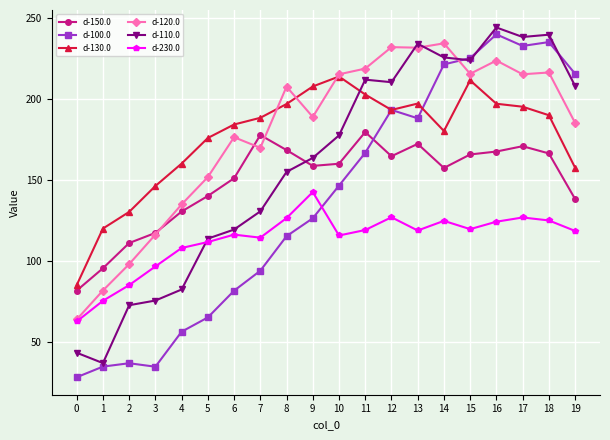

Which series has the largest total across all categories?

d-120.0